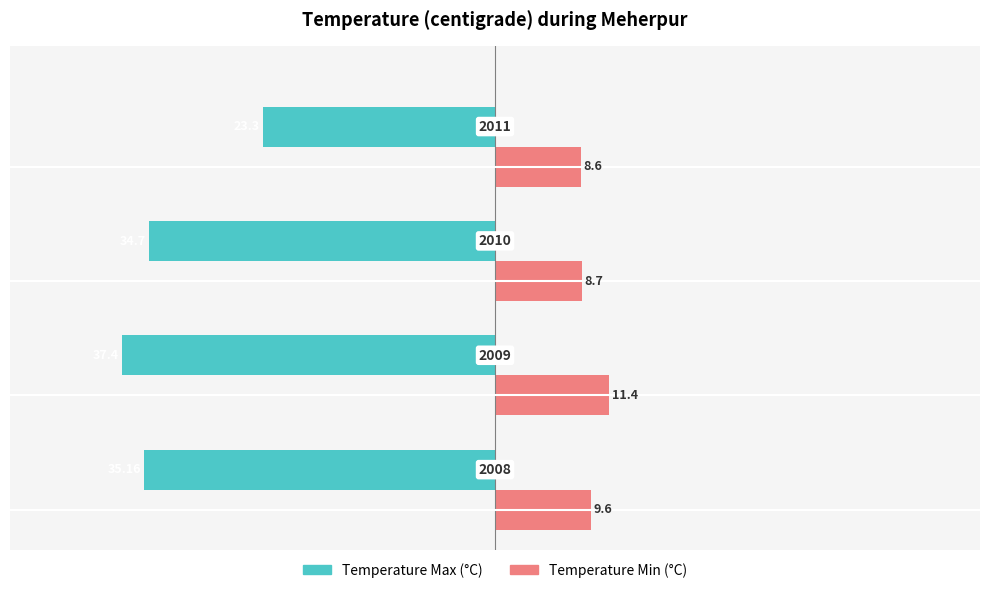

What are all the series names shown in the legend?

Temperature Max (°C), Temperature Min (°C)